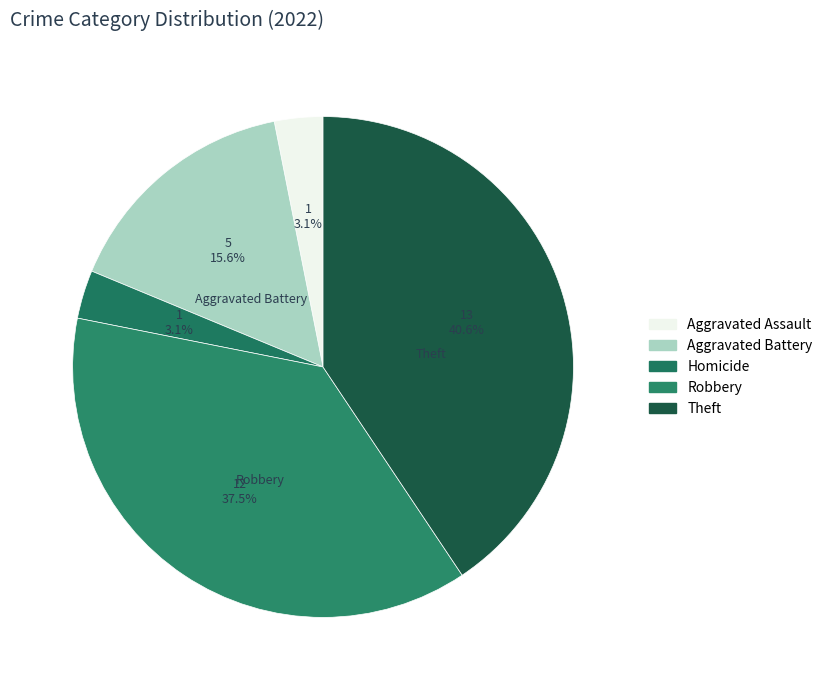

How many segments does this pie chart have?

5